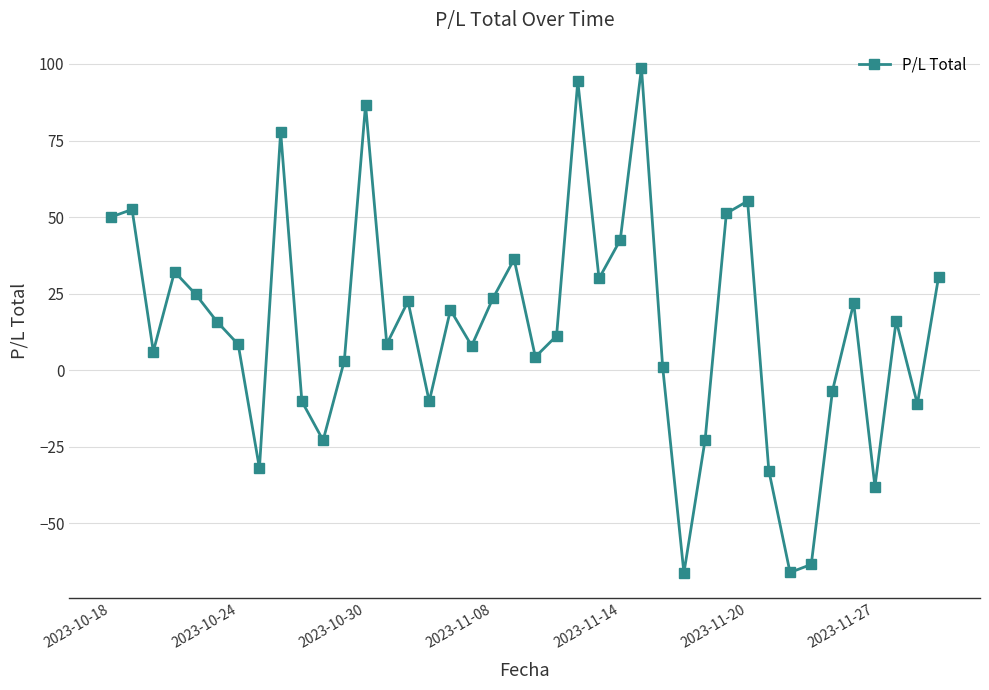

What is the difference between the second highest and minimum values?

160.6